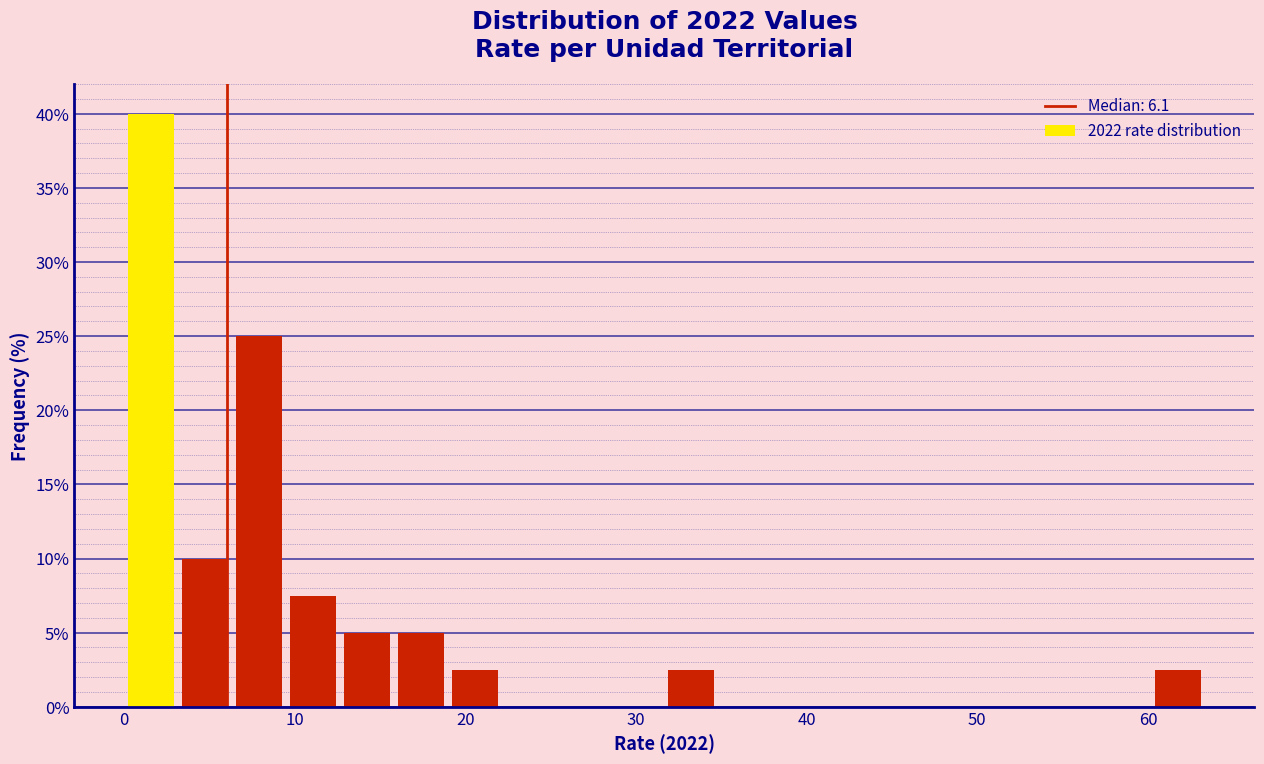

Read against the x-axis, roughly where is the centre of the tallest bar?

2